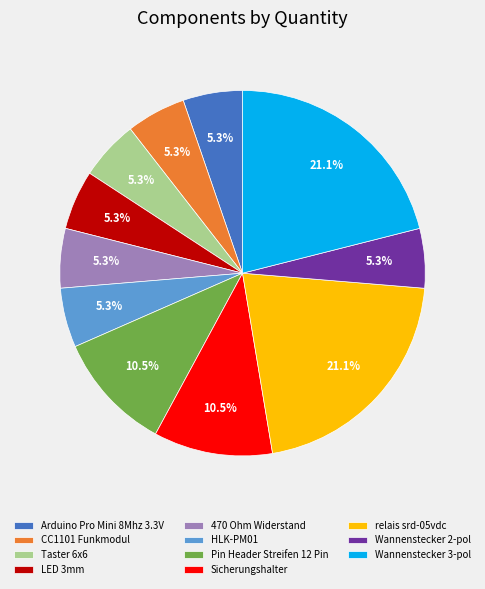

Is it true that LED 3mm is 5% of the pie?

True